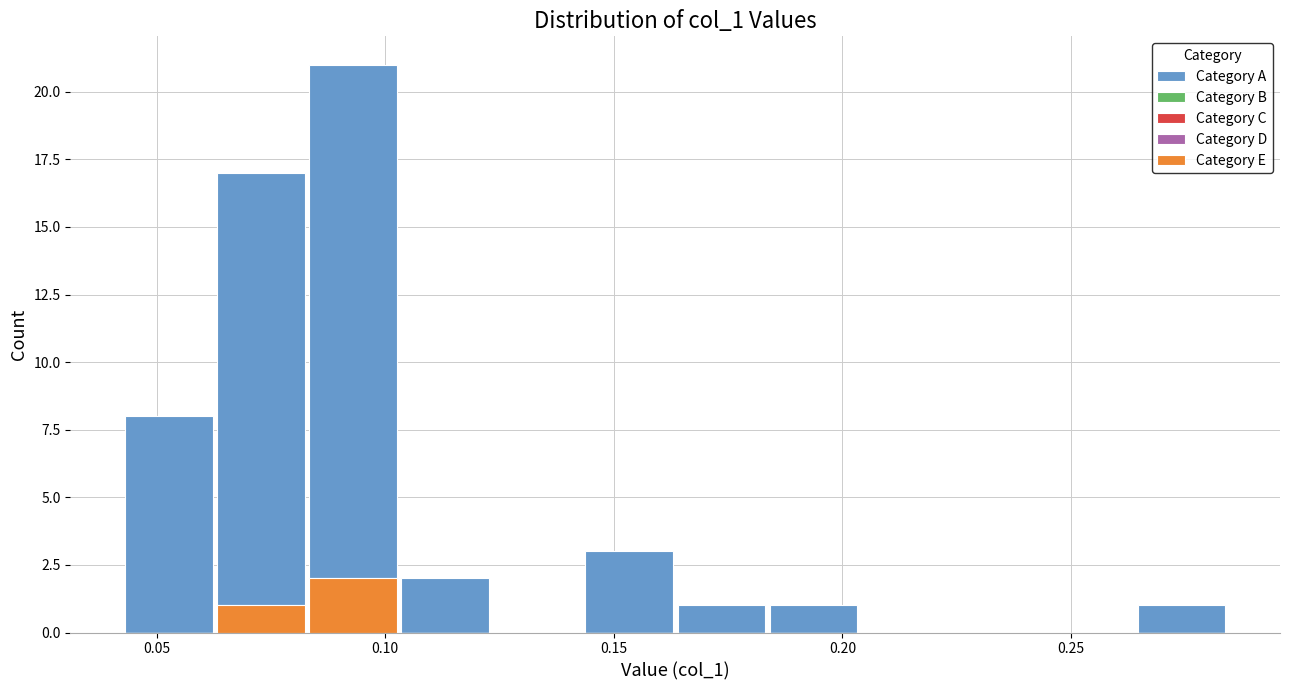

Which range on the x-axis has the tallest stacked bar (by total height)?

0.085 to 0.105